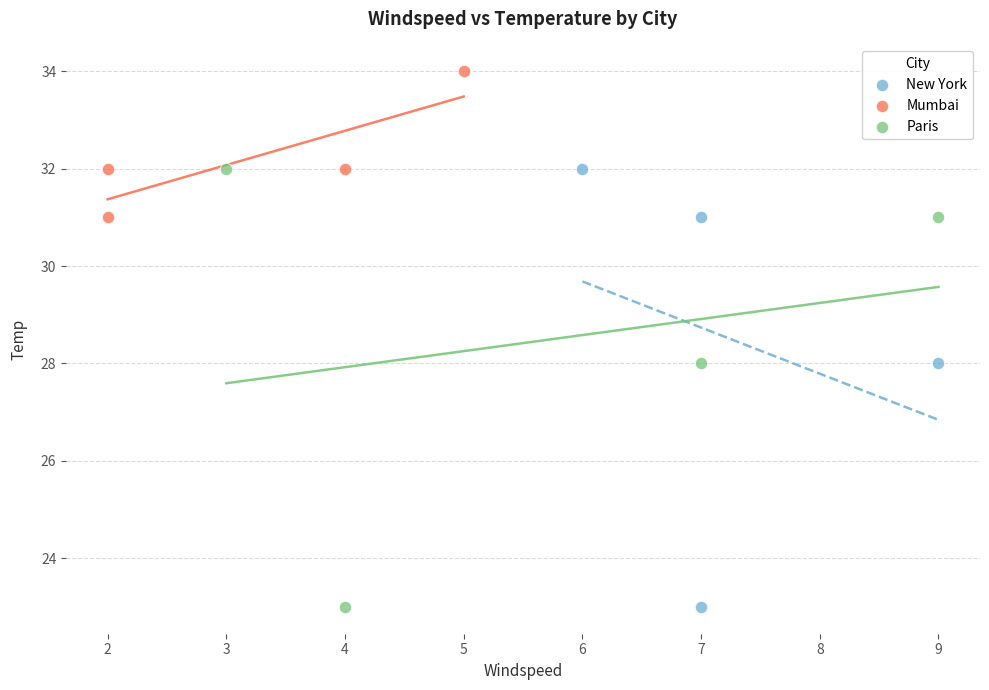

Which series reaches the maximum Y coordinate?

Mumbai